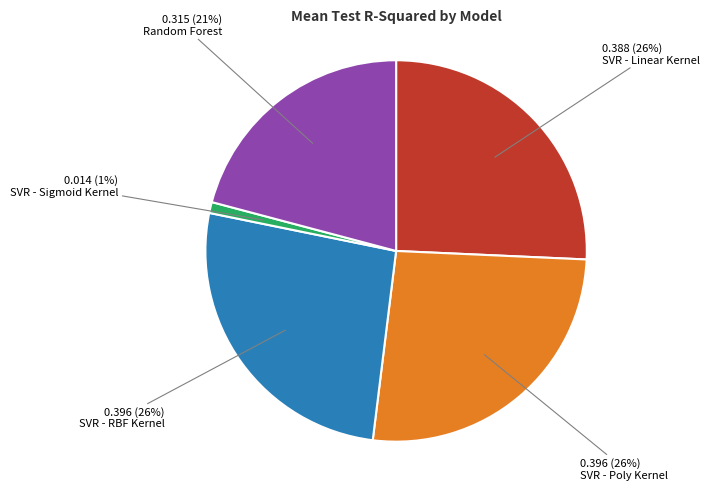

The SVR - Poly Kernel slice represents 37% of the pie. True or false?

False